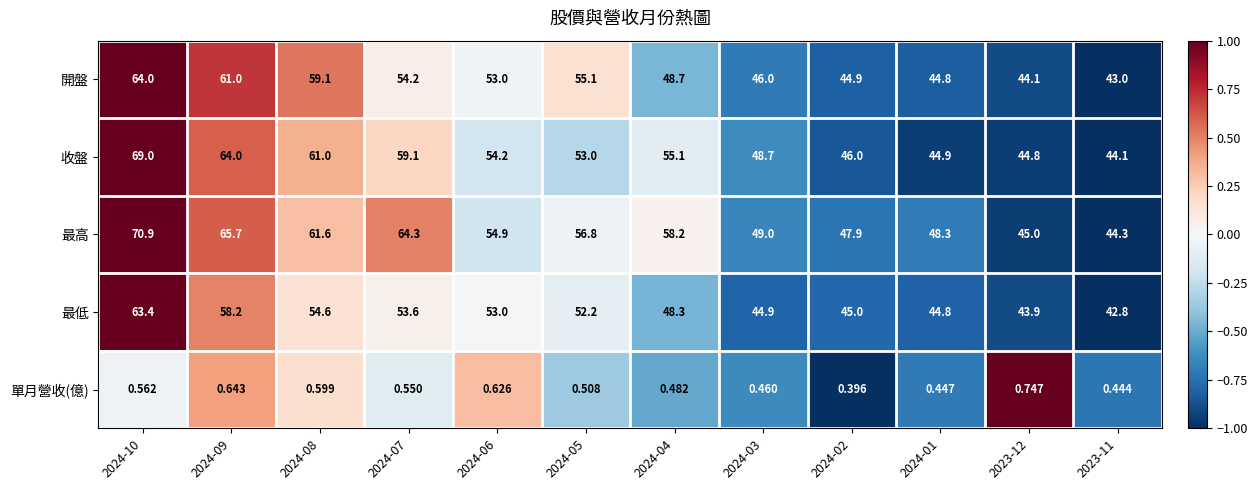

Which series changed the most between 2024-03 and 2023-11?

最高